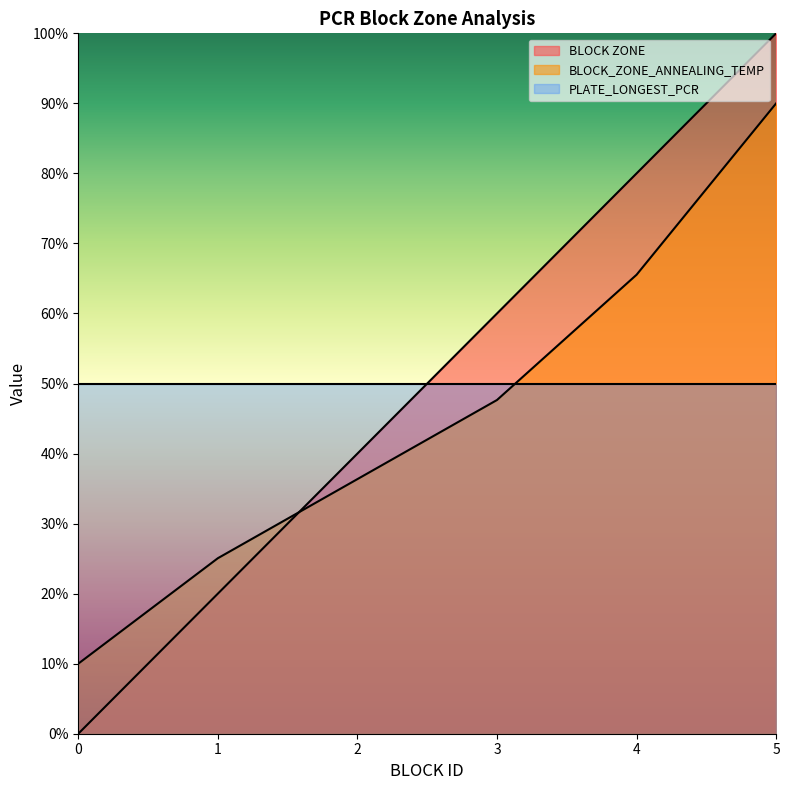

How many values in the BLOCK ZONE series exceed 60?

2